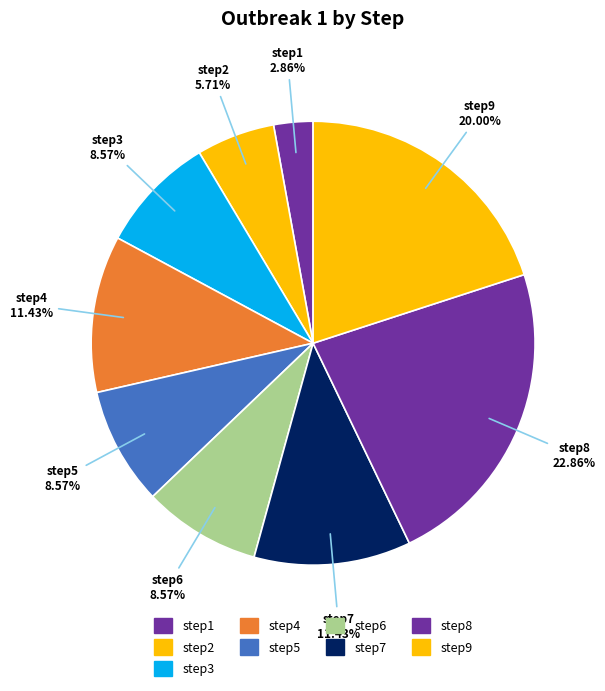

What is the change in value from step4 to step6?

-1